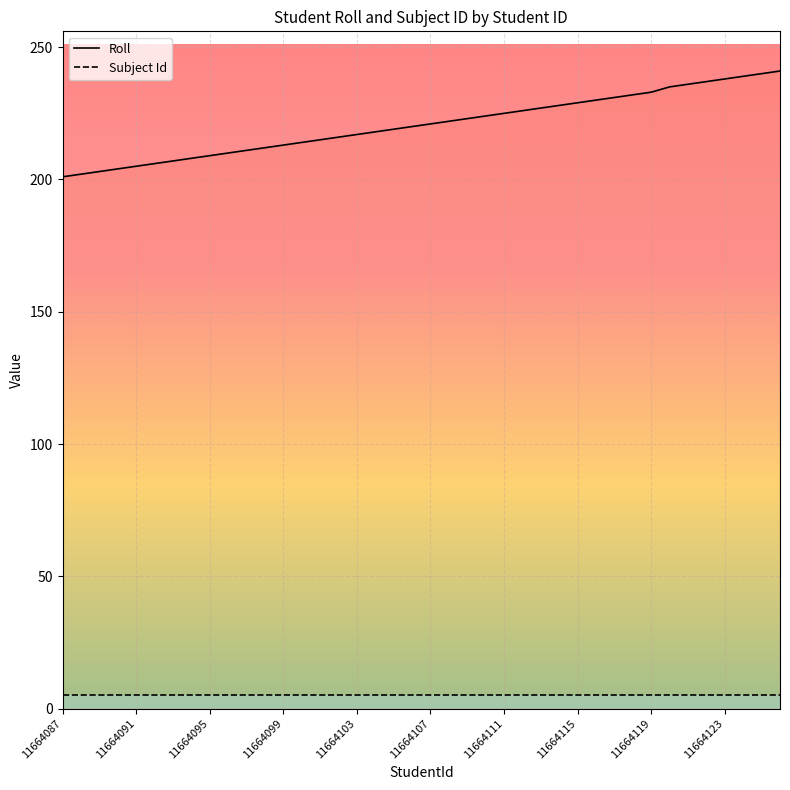

How many distinct data groups are displayed?

2